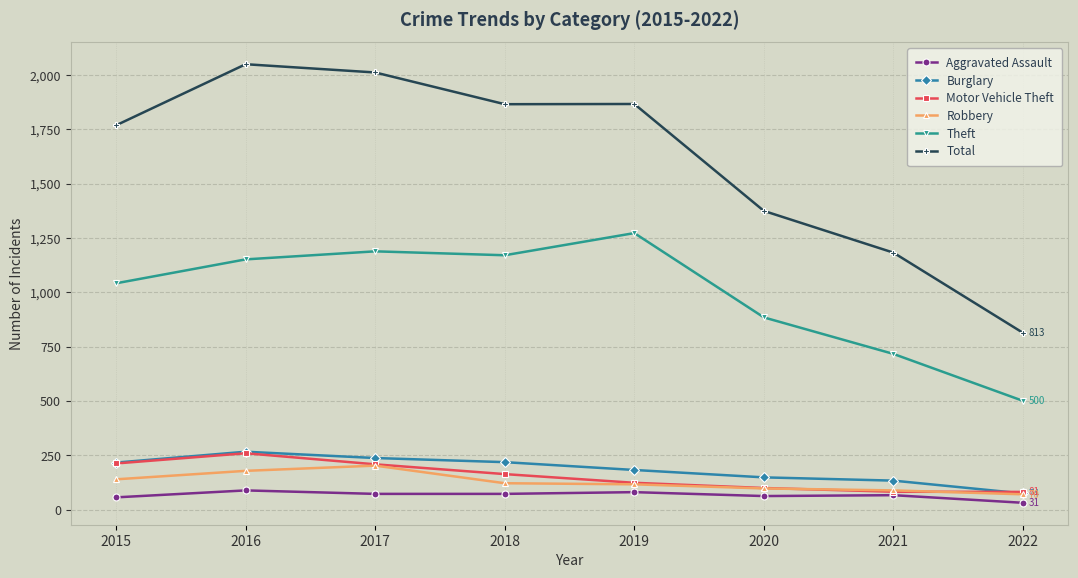

True or false: Burglary and Theft intersect in this chart.

False